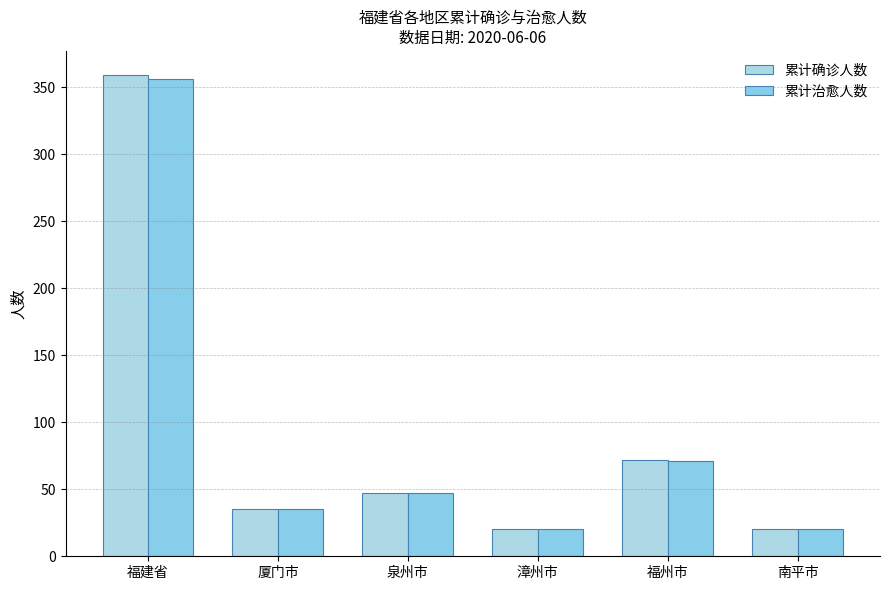

True or false: 累计治愈人数 has a value of 20 at 漳州市.

True